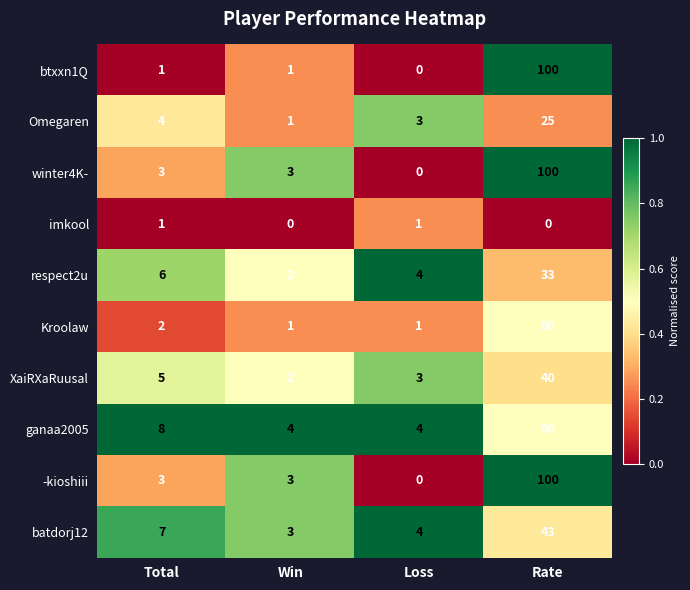

Read the -kioshiii value at Rate, to the nearest 50.

100